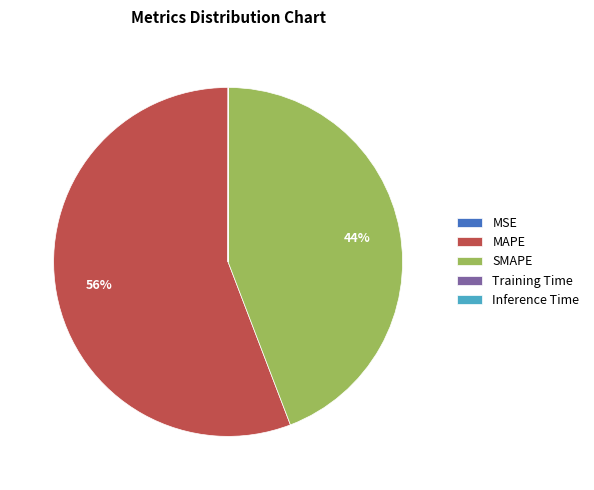

To the nearest percent, what is the average slice percentage?

20%